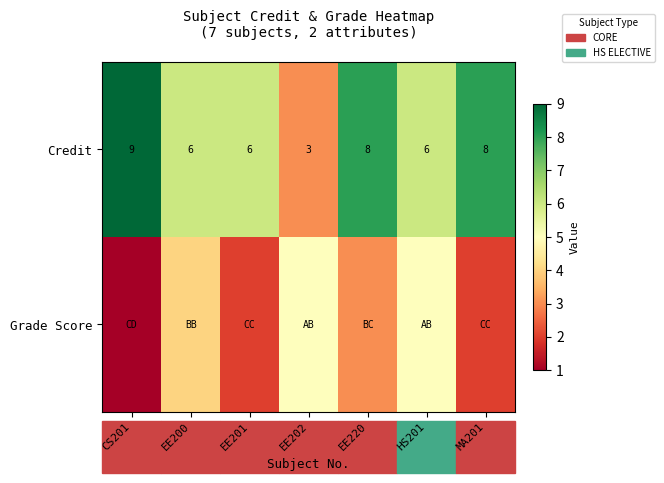

True or false: Credit has a value of 6 at HS201.

True